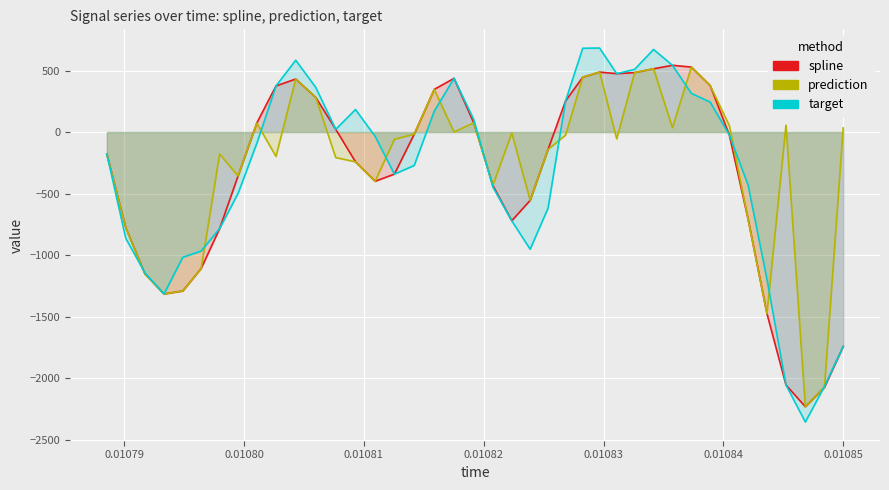

The prediction series shows 264.0 at 31. True or false?

False